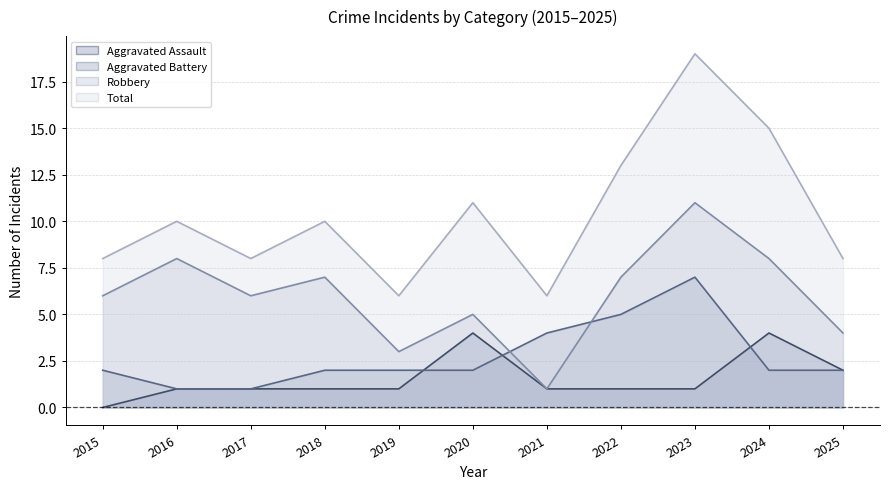

What is the difference between the maximum and minimum values in the Aggravated Assault series?

4